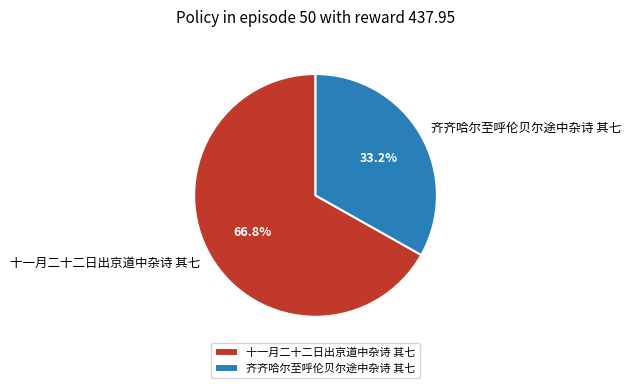

To the nearest percent, what is the difference between the 十一月二十二日出京道中杂诗 其七 and 齐齐哈尔至呼伦贝尔途中杂诗 其七 slice percentages?

34%